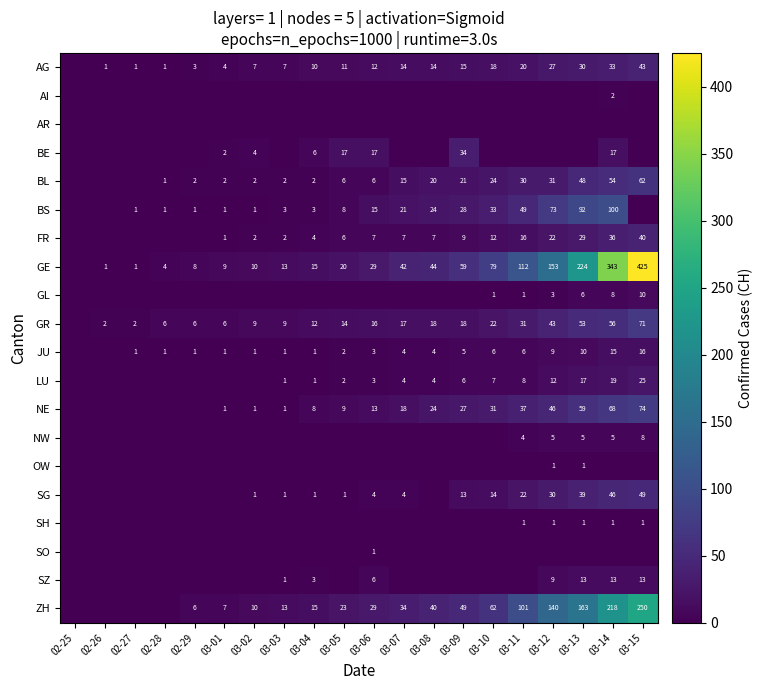

The BL series shows 27 at 03-08. True or false?

False